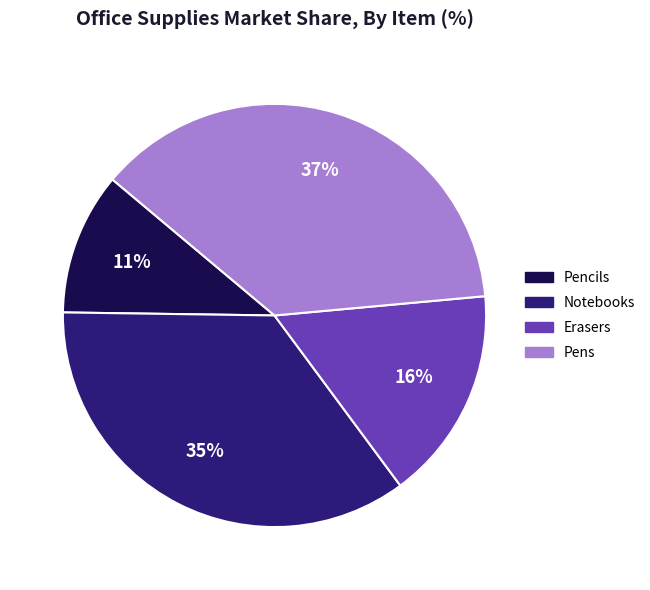

How many slices are in this pie chart?

4